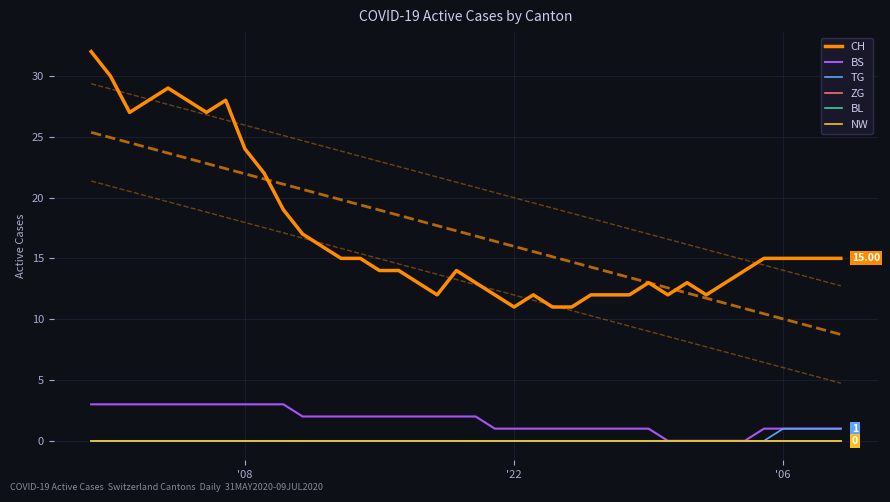

Which series has the widest spread of values?

CH